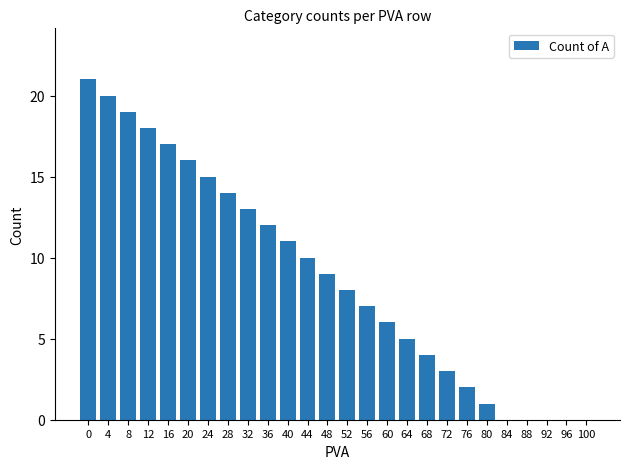

True or false: the data shows 20 at 4.

True